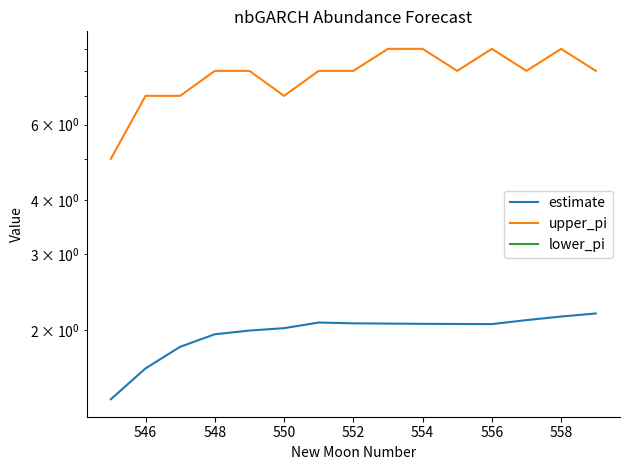

How many series are shown in this chart?

3